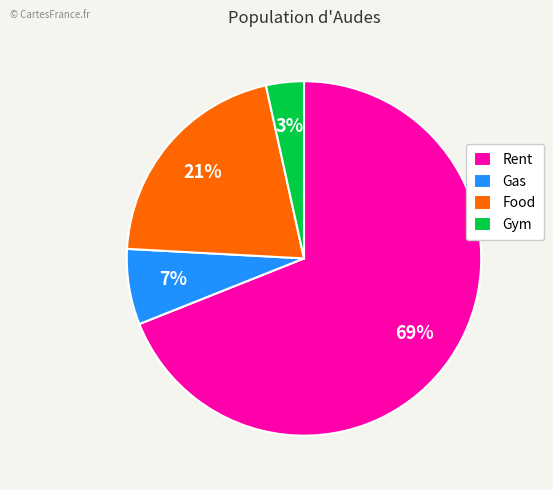

Between Gym and Food, which is larger?

Food